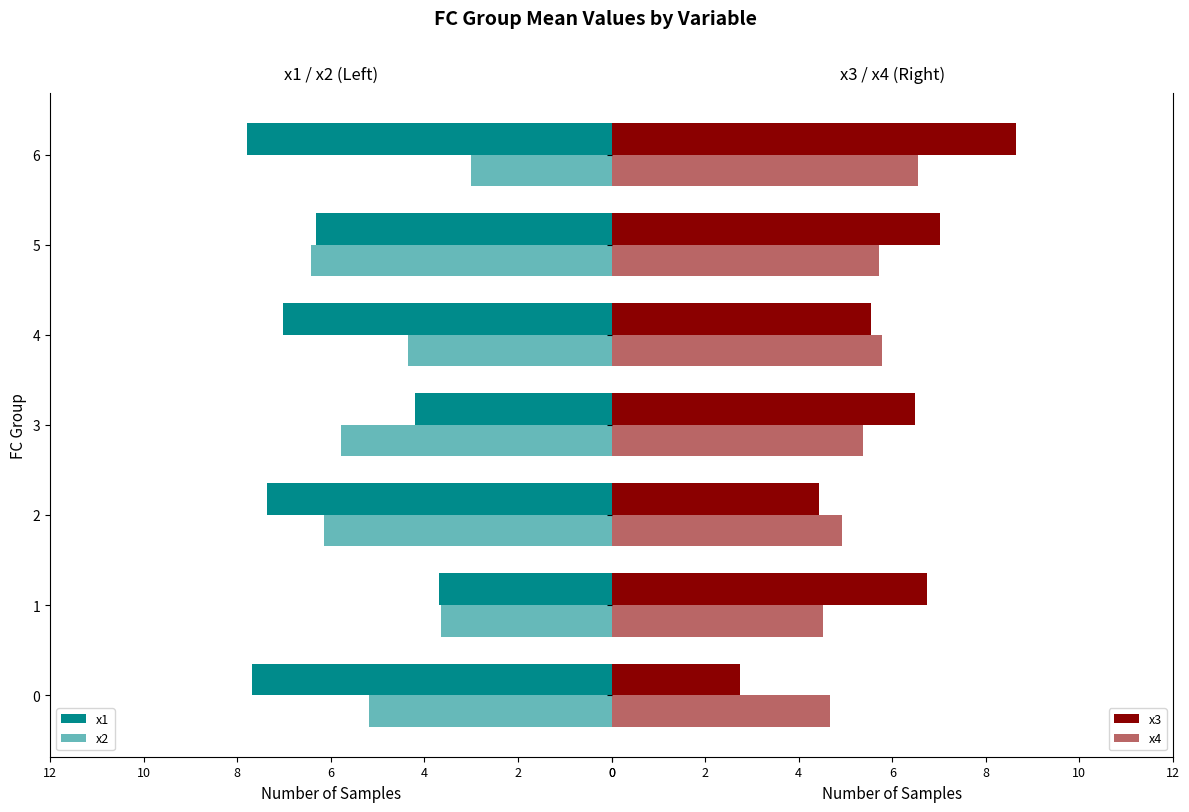

How many values in the x3 series exceed 6?

4